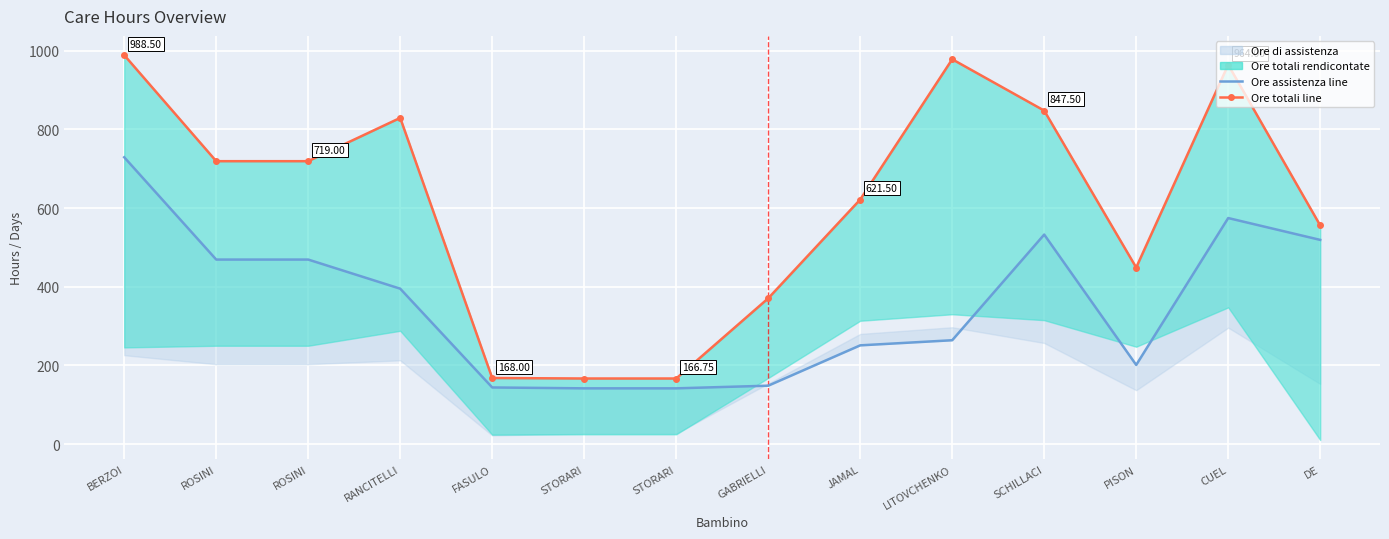

In massimo543, how many points are lower than both neighbors (excluding endpoints)?

2